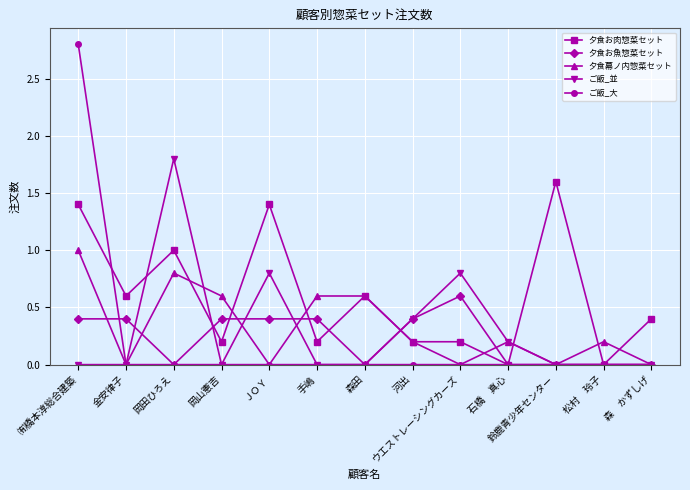

Where is the first local maximum for 夕食幕ノ内惣菜セット?

岡田ひろえ